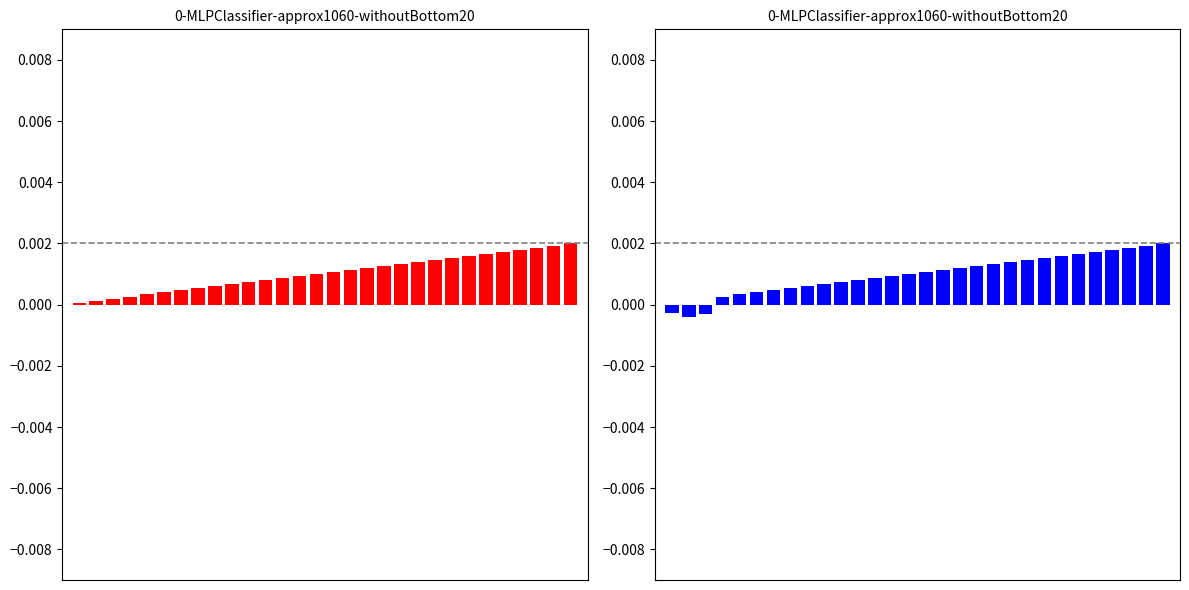

How many values are between 0 and 1?

27